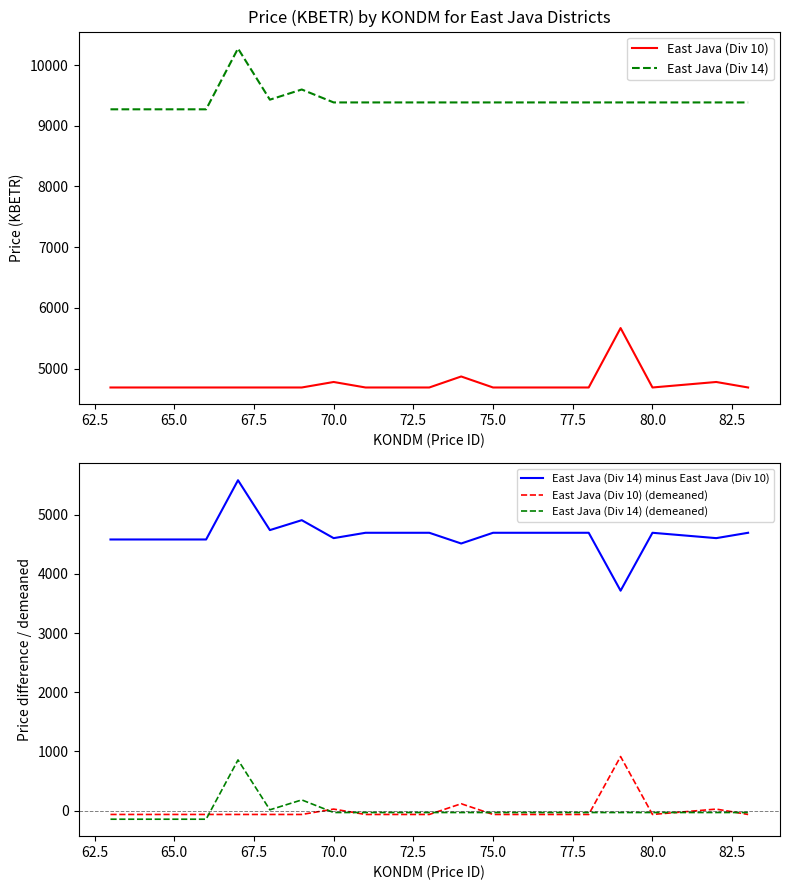

True or false: East Java (Div 14) minus East Java (Div 10) and East Java (Div 10) (demeaned) cross at least once.

False